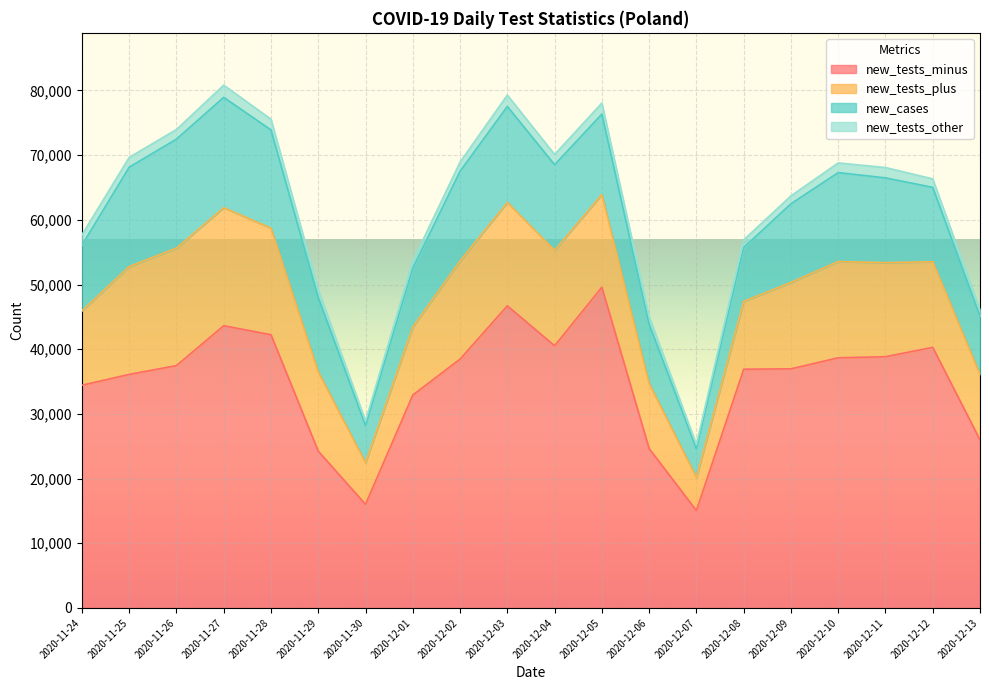

Is the value of new_tests_plus at 2020-12-09 greater than the value of new_cases at 2020-12-10?

No